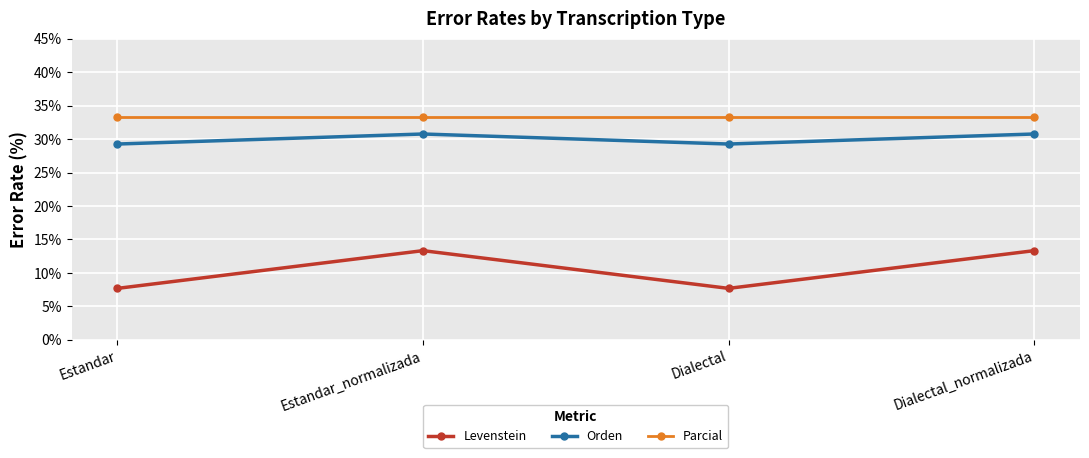

Reading left to right, extract all data points from this chart.

Levenstein: 7.7	13.3	7.7	13.3
Orden: 29.3	30.8	29.3	30.8
Parcial: 33.3	33.3	33.3	33.3